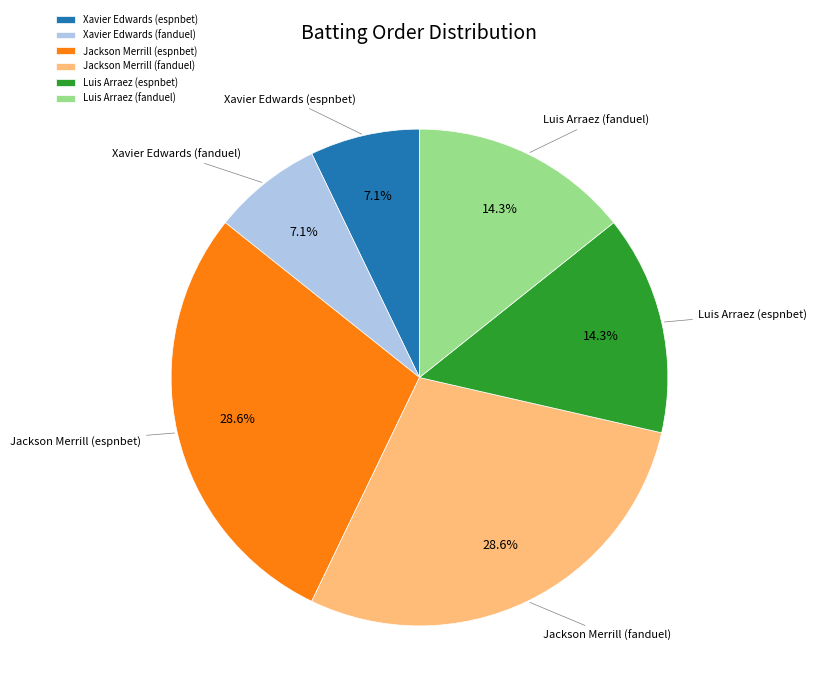

Does any single category account for the majority?

No